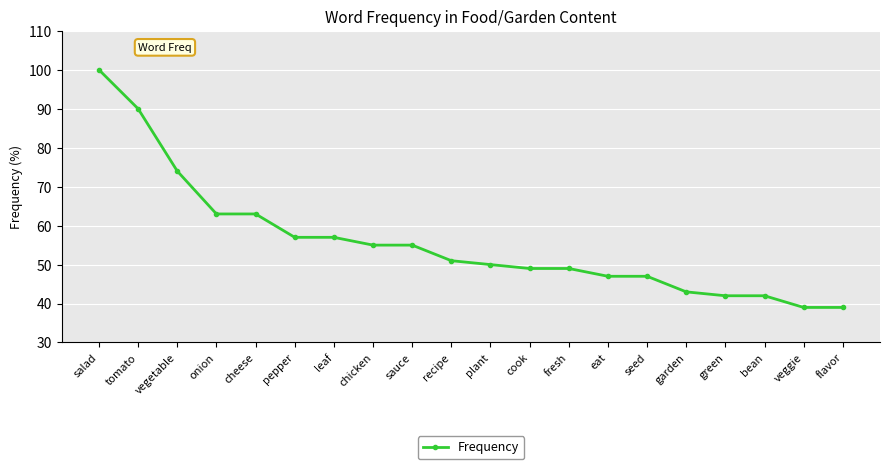

What is the sum of all values?

1112